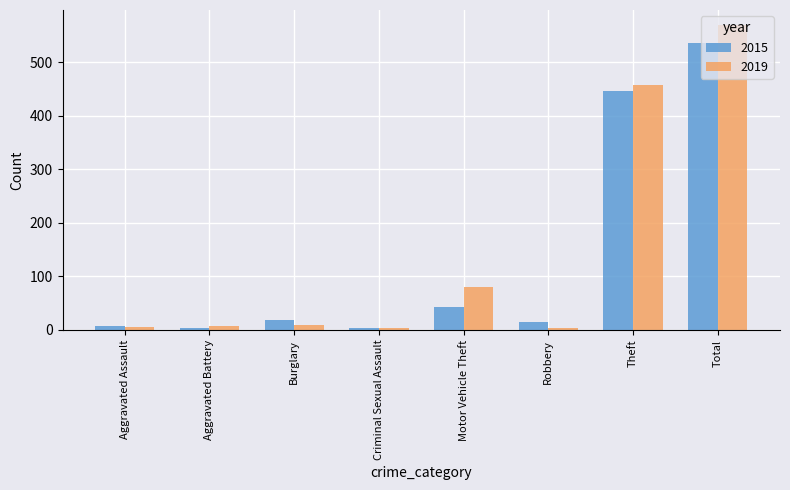

What are all the series names shown in the legend?

2015, 2019